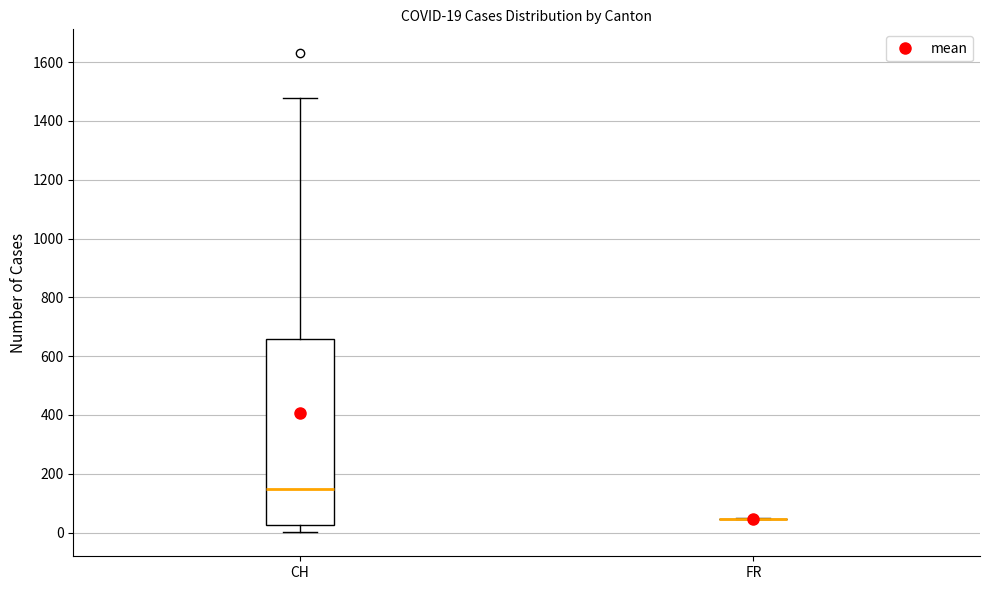

Comparing the boxes themselves (not the whiskers), which one is the tallest?

CH